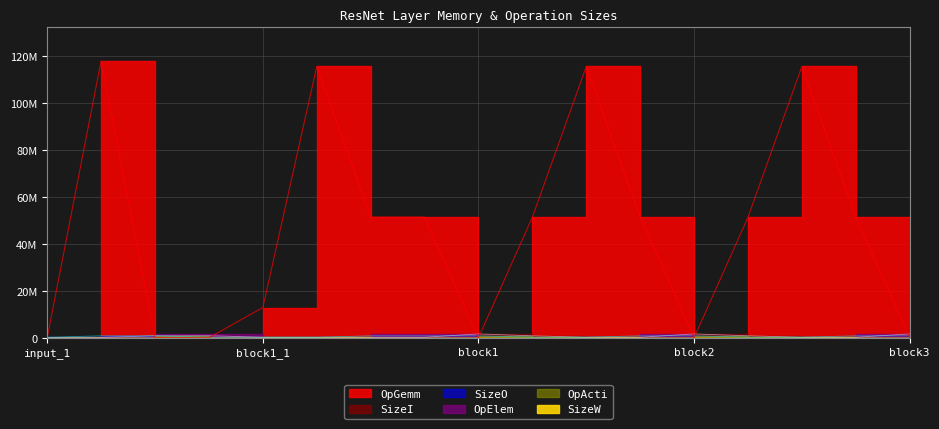

True or false: OpGemm and SizeI cross at least once.

True